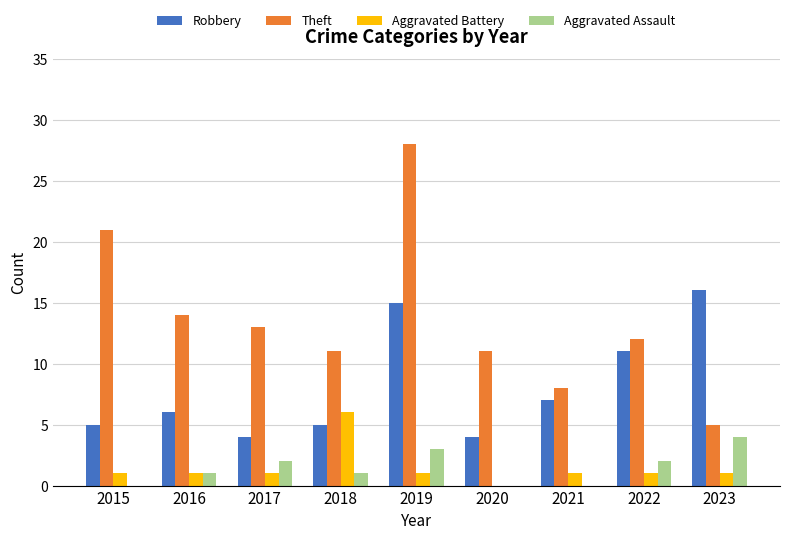

What is the maximum value for Aggravated Assault?

4